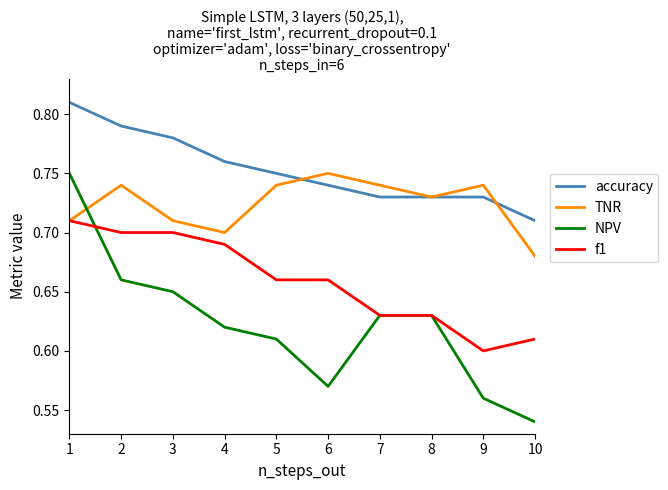

True or false: f1 and NPV intersect in this chart.

True